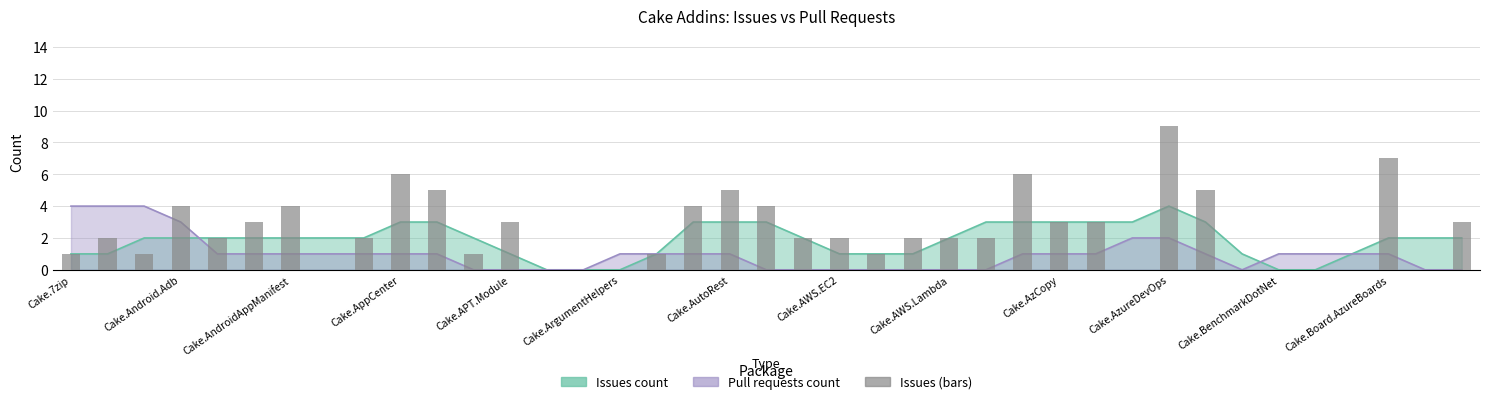

How many categories are shown in the chart?

39